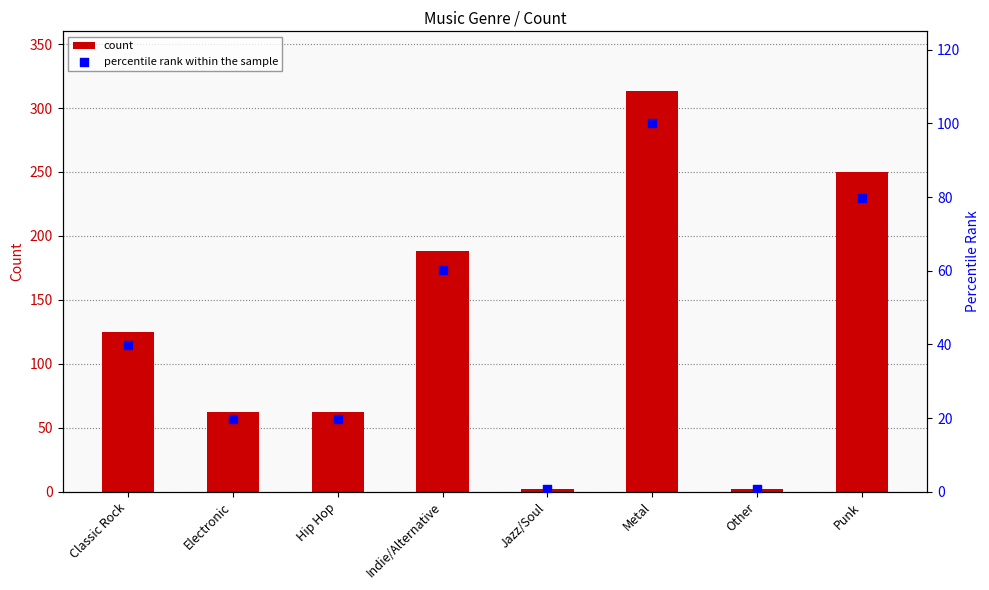

What is the total value across all series at Punk?

329.9